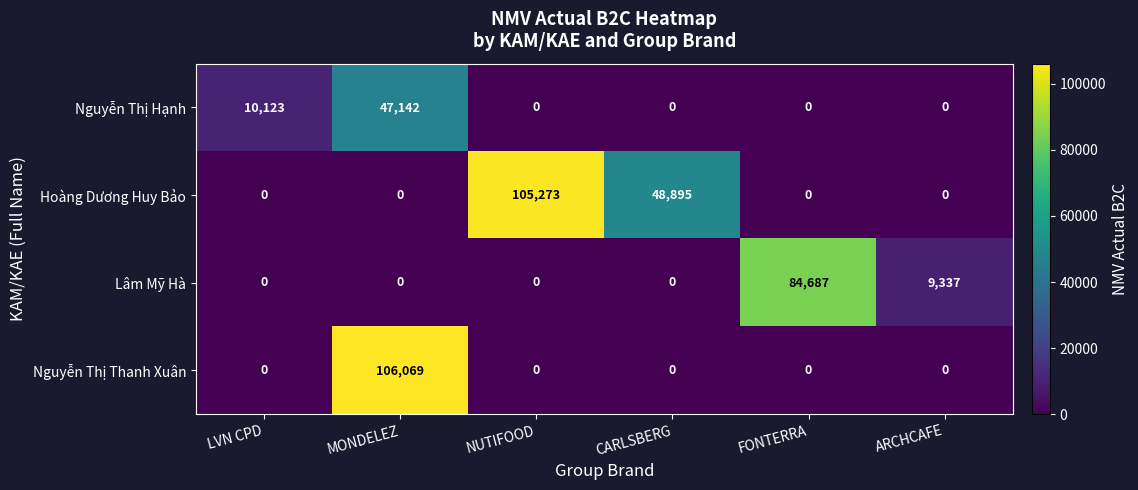

Which label corresponds to the largest value in the chart?

MONDELEZ